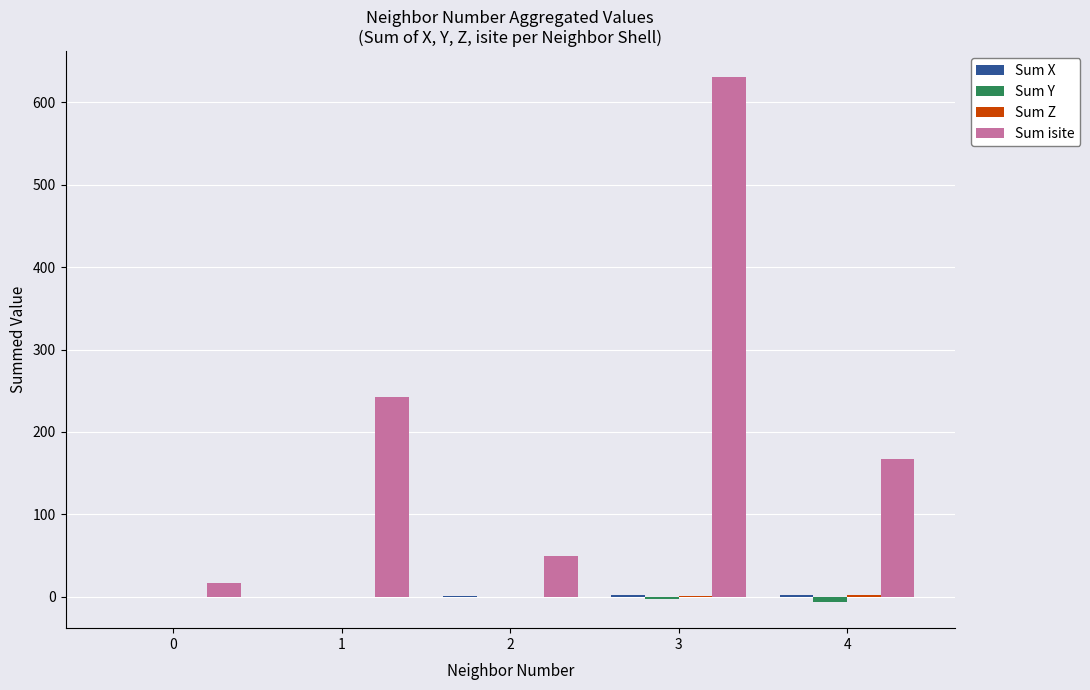

What is the greatest value displayed?

630.0